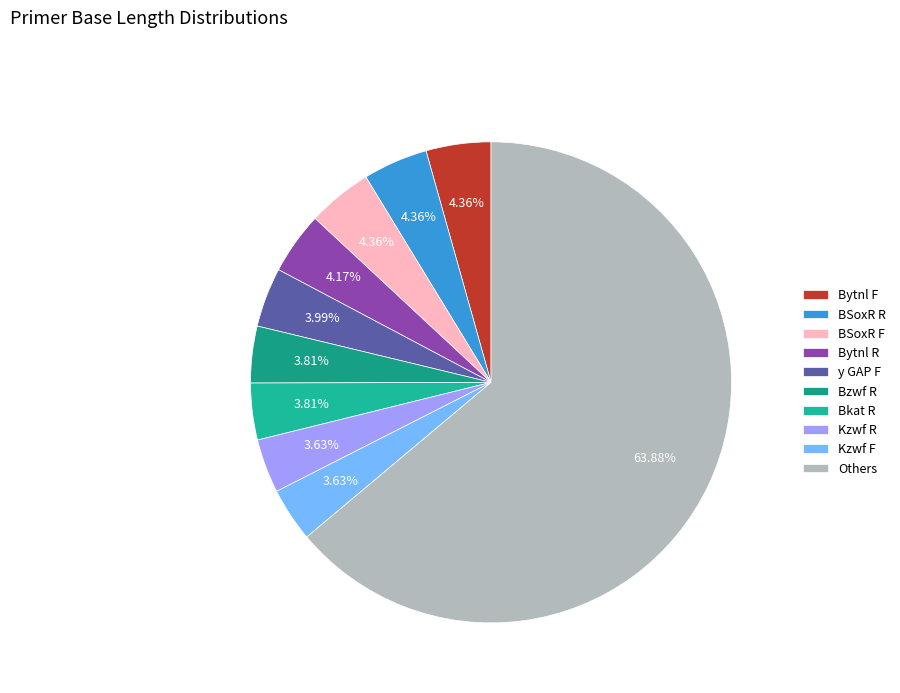

How many segments does this pie chart have?

10